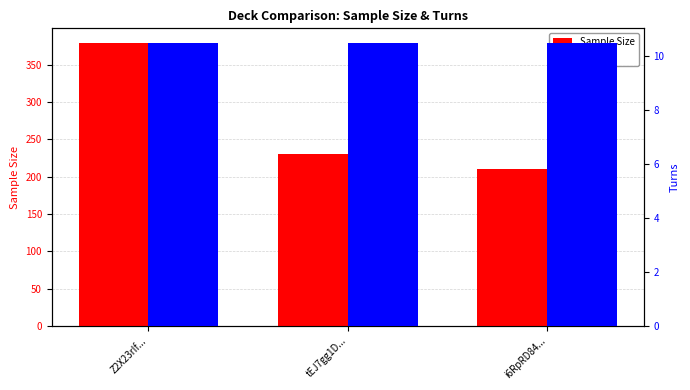

The Turns series shows 2.4 at i6RpRD84.... True or false?

False